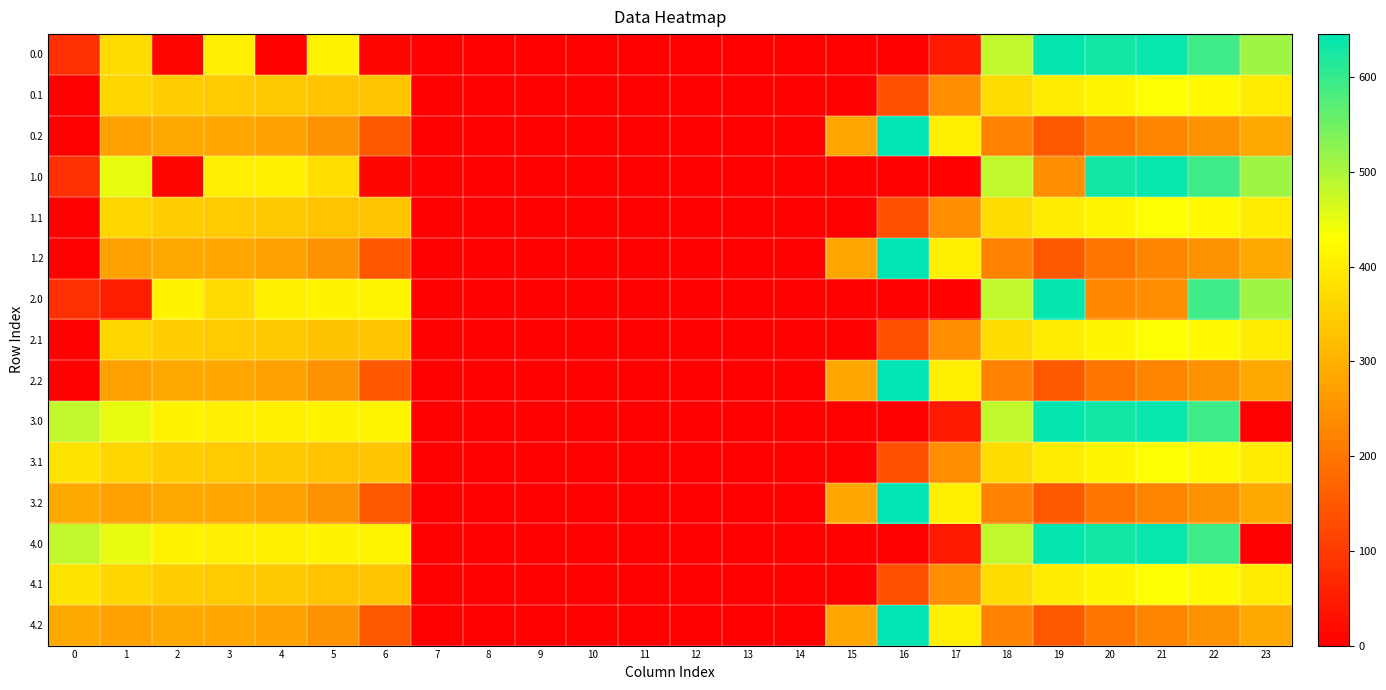

At how many categories does at least one series exceed 126?

16